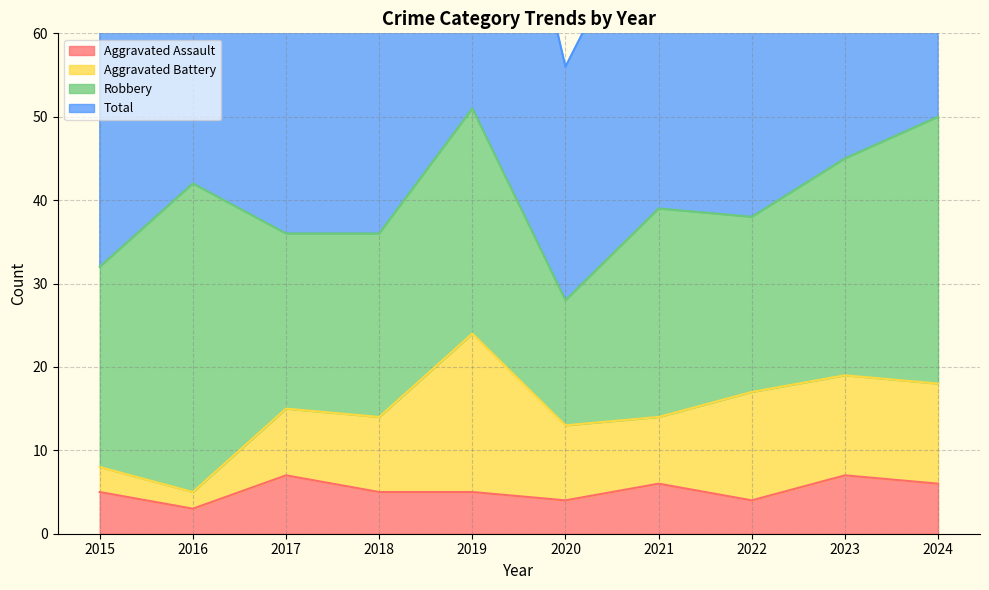

True or false: Total and Aggravated Assault intersect in this chart.

False